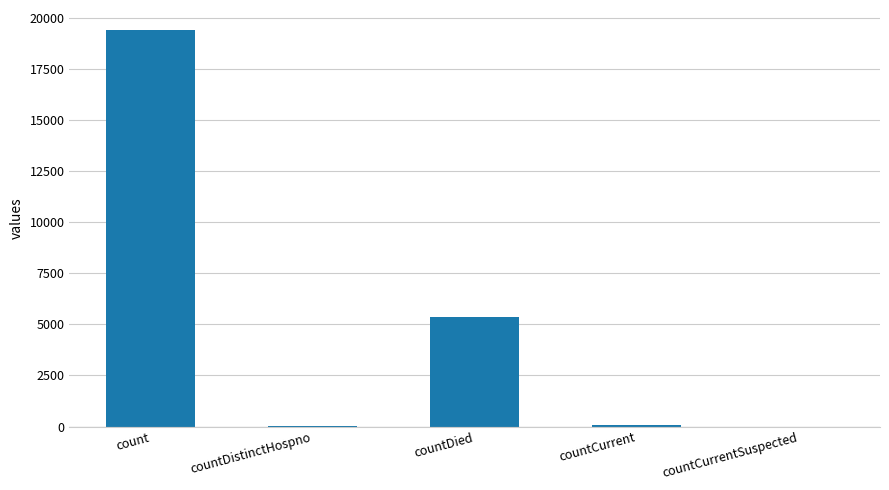

Read the value at countDistinctHospno, to the nearest 10.

40